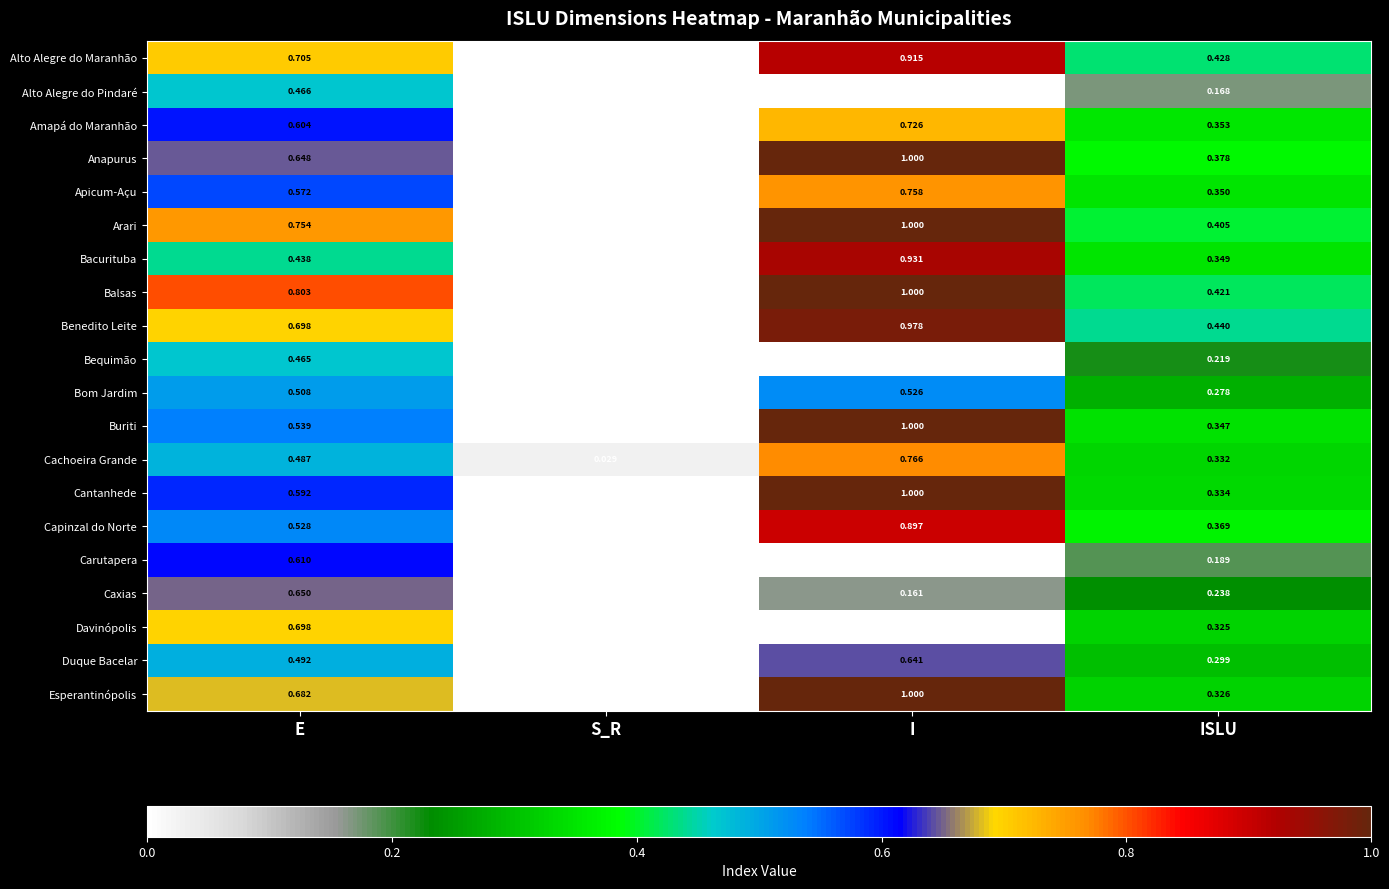

At which label does Cachoeira Grande reach its minimum?

S_R